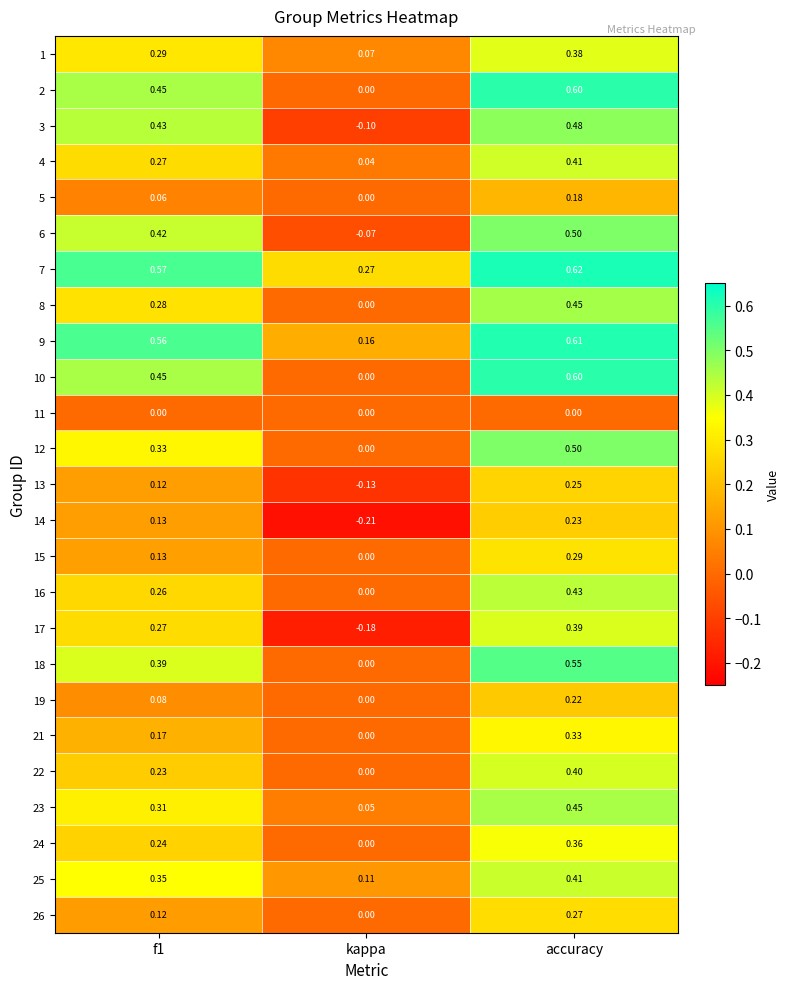

Is the value of 5 at kappa greater than the value of 4 at accuracy?

No